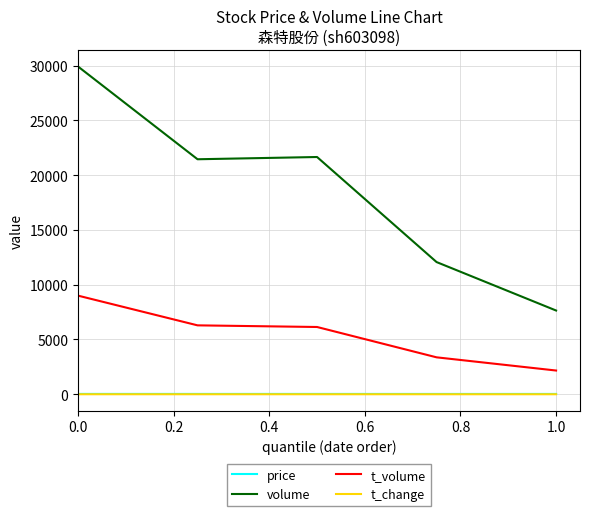

What are all the series names shown in the legend?

price, volume, t_volume, t_change